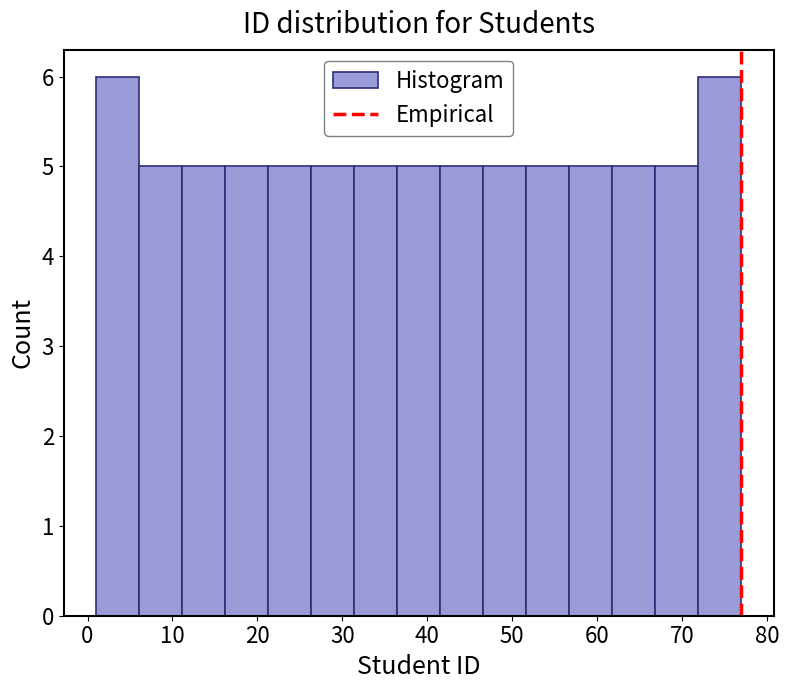

Reading left to right, list every bar in this chart as the range it spans on the x-axis followed by its height. Neither the bar edges nor the heights are printed on the chart, so give them approximately, as read against the axes.

1 to 6: 6
6 to 11: 5
11 to 16: 5
16 to 21: 5
21 to 26: 5
26 to 31: 5
31 to 36: 5
36 to 42: 5
42 to 47: 5
47 to 52: 5
52 to 57: 5
57 to 62: 5
62 to 67: 5
67 to 72: 5
72 to 77: 6